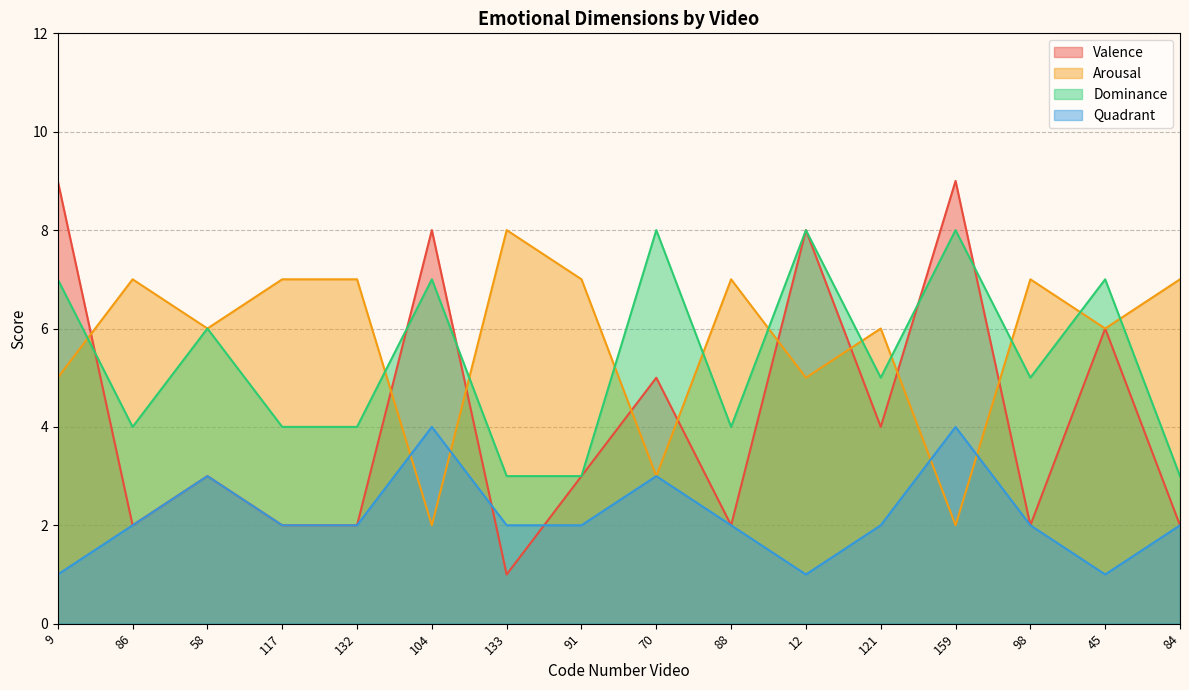

Is the value of Arousal at 121 greater than the value of Valence at 132?

Yes